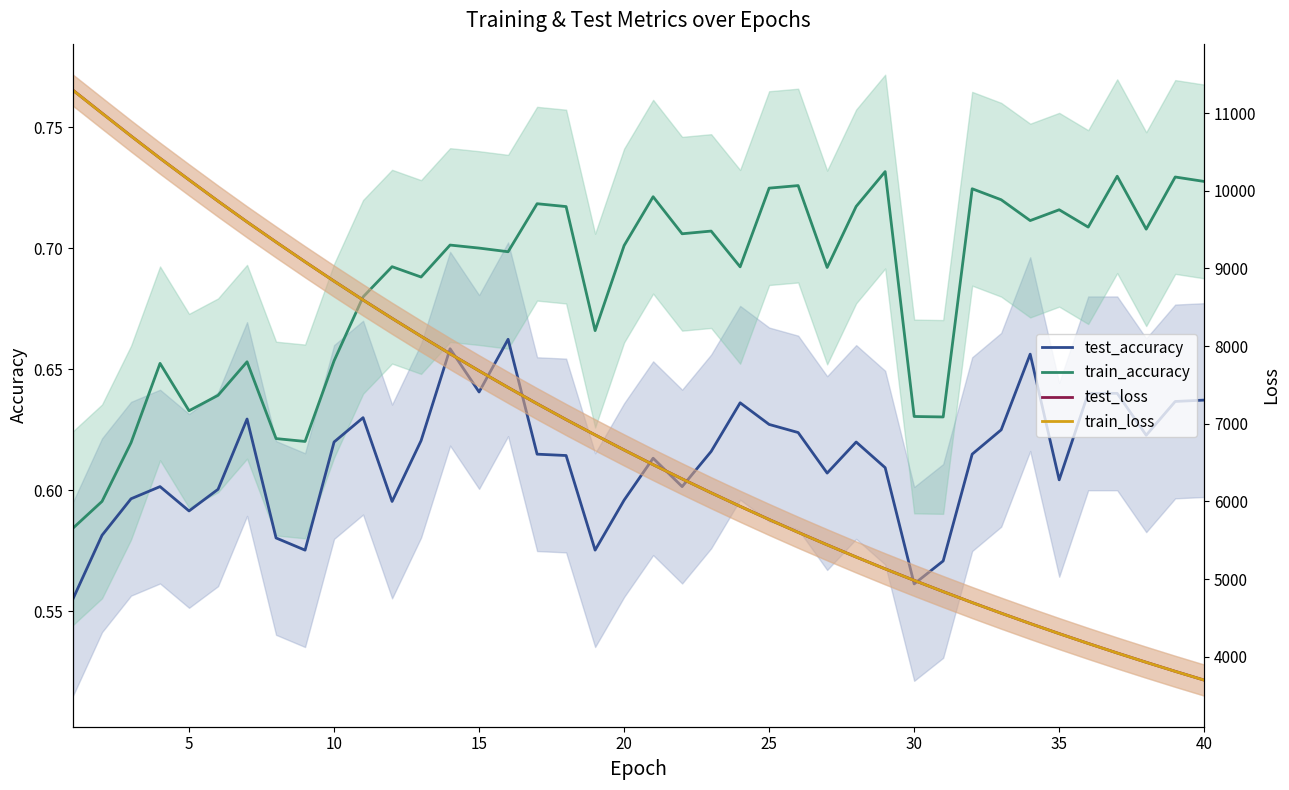

Which series has the largest range (max minus min)?

test_loss